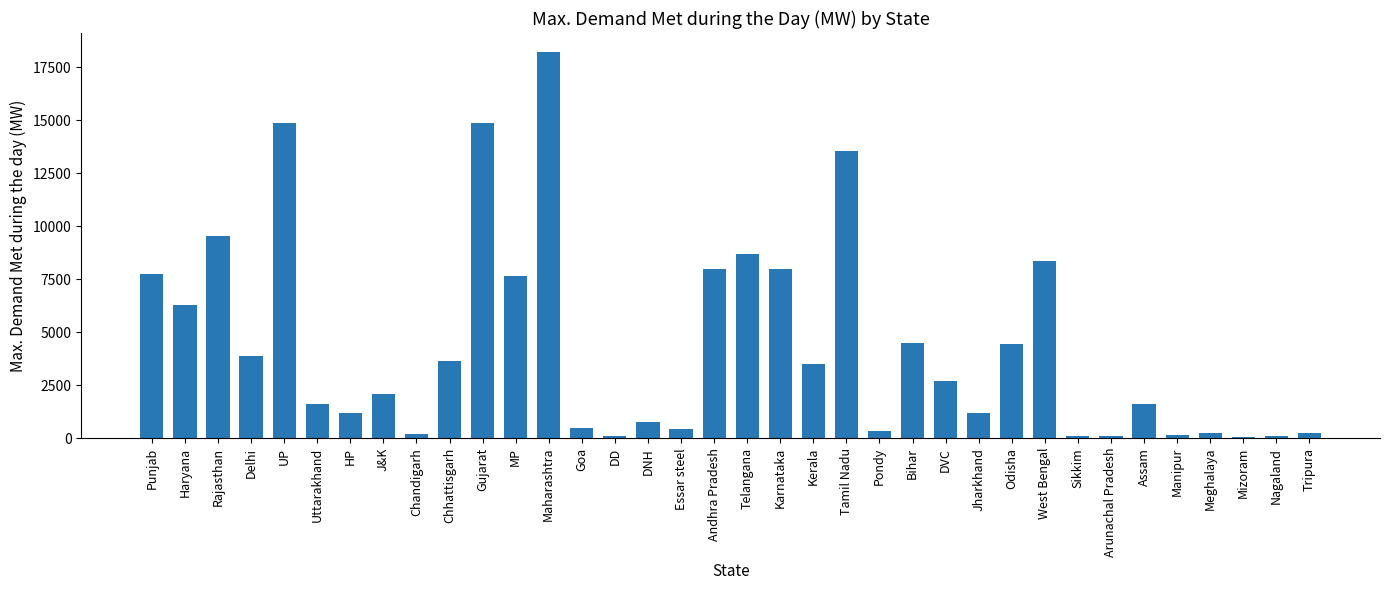

True or false: the data shows 8362 at West Bengal.

True